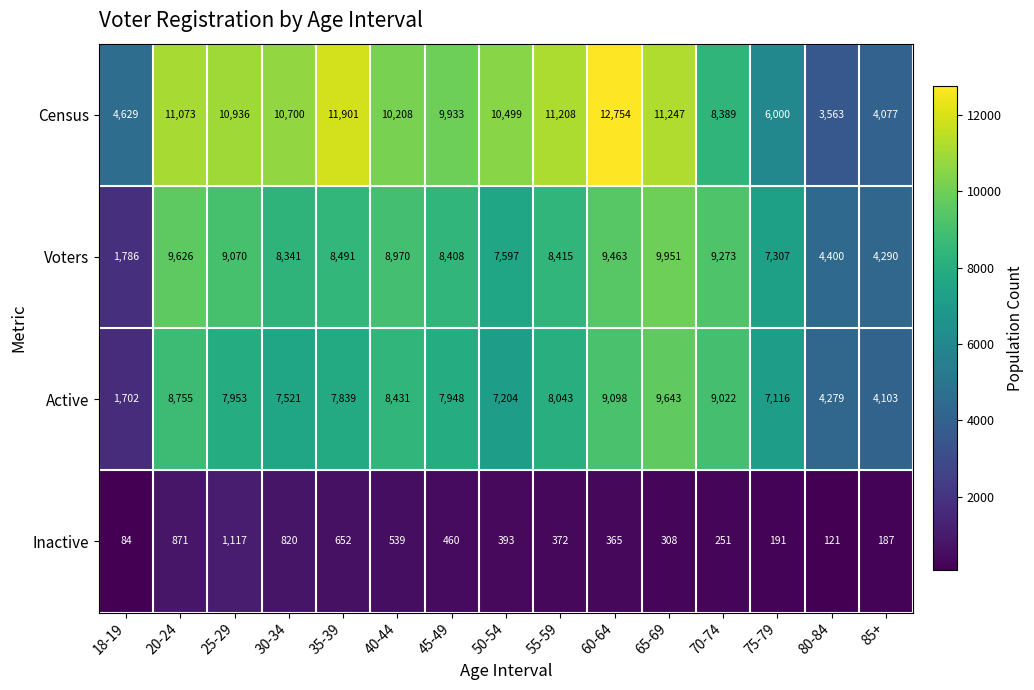

Is it true that Census equals 16822 at 60-64?

False